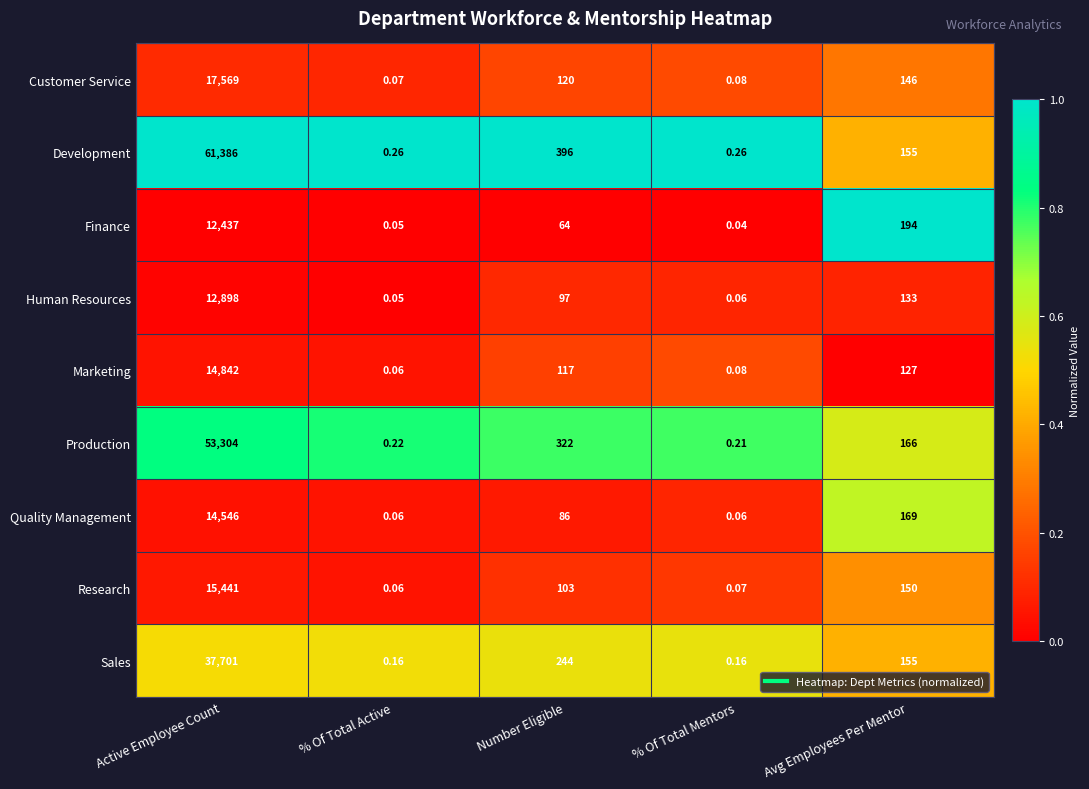

Rank the series by their maximum value, from lowest to highest.

Finance, Human Resources, Quality Management, Marketing, Research, Customer Service, Sales, Production, Development